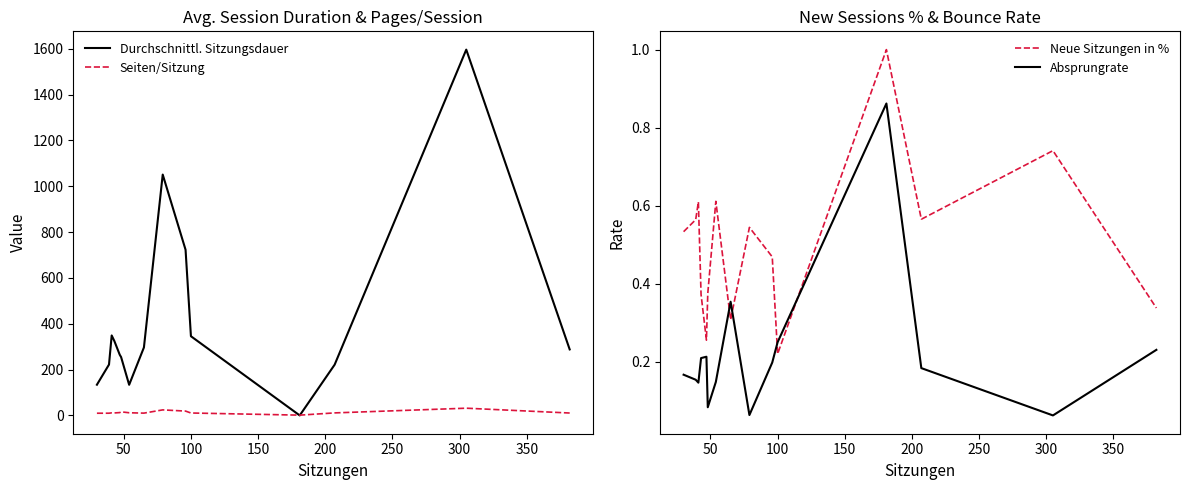

What is the highest value of the Durchschnittl. Sitzungsdauer series?

1596.0